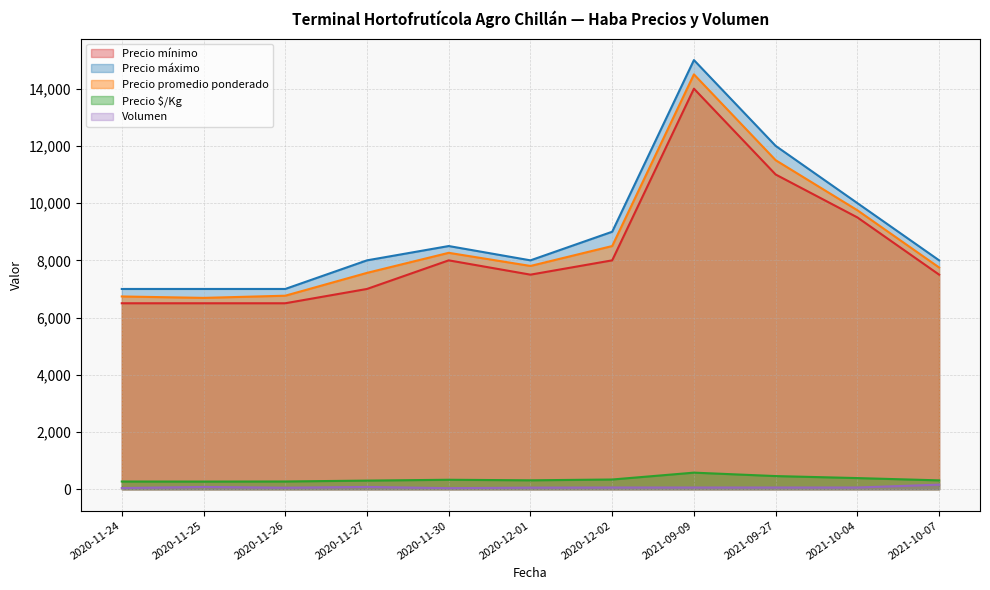

What is the average value of the Precio $/Kg series?

349